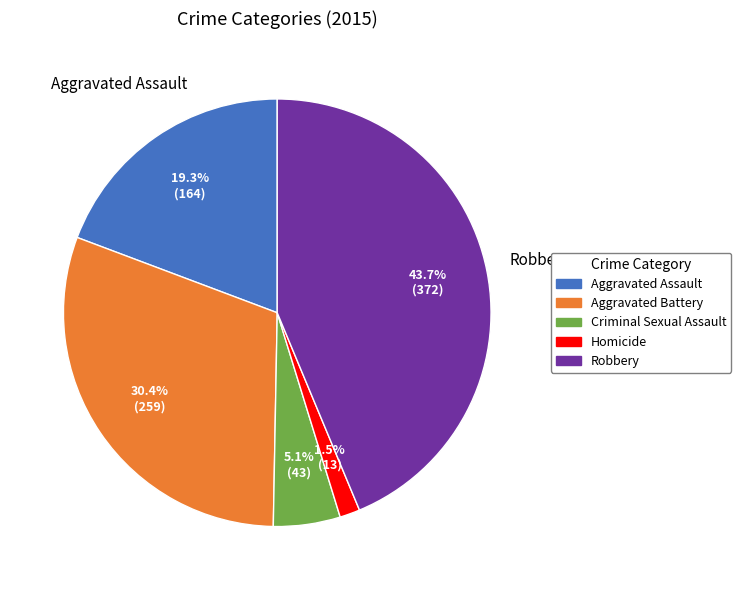

What is the largest slice in the pie chart?

Robbery